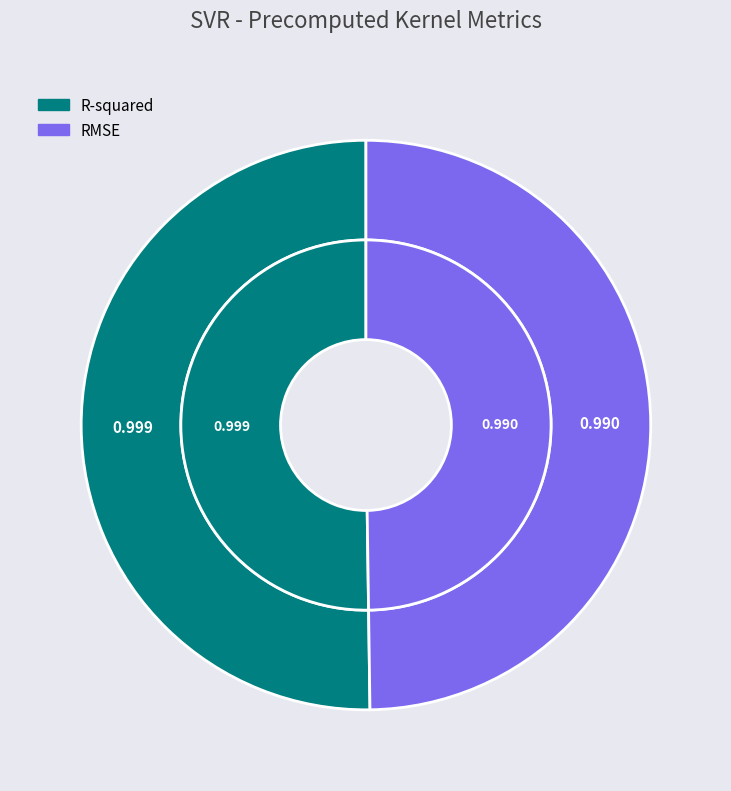

Is it true that R-squared is 37% of the pie?

False